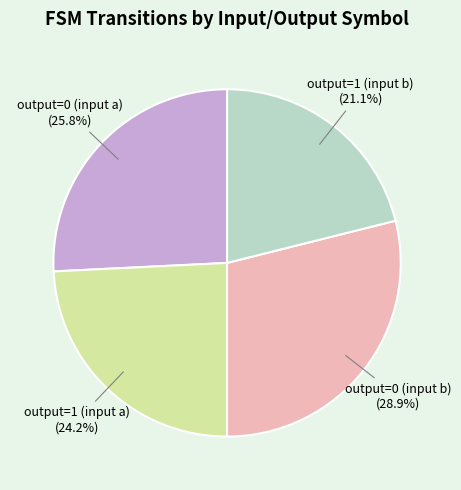

To the nearest percent, what is the average slice percentage?

25%